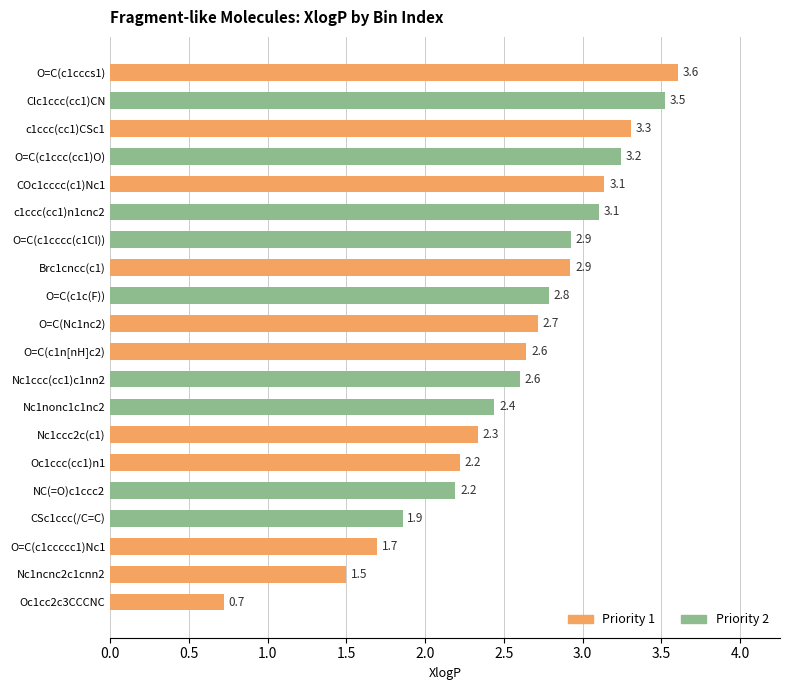

What is the label of the 9th bar from the top?

O=C(c1c(F))